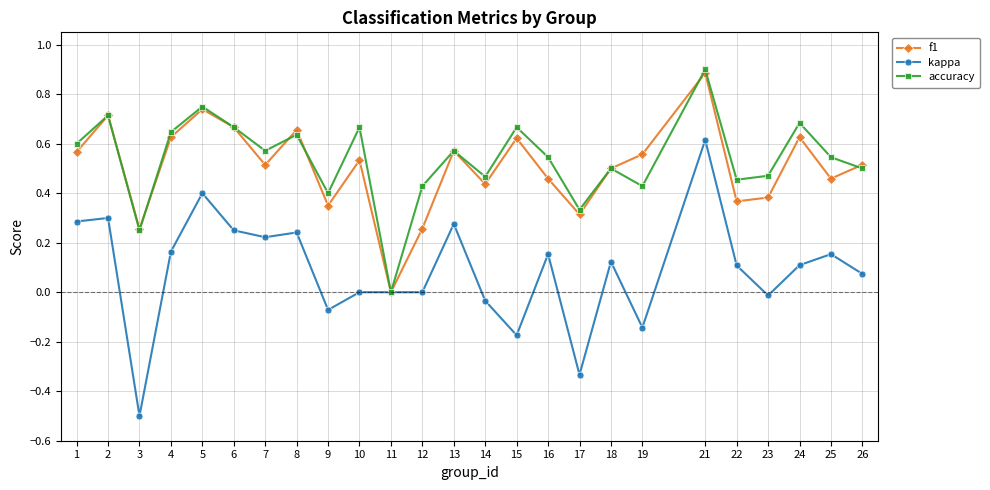

At which category is the sum across all series the highest?

21